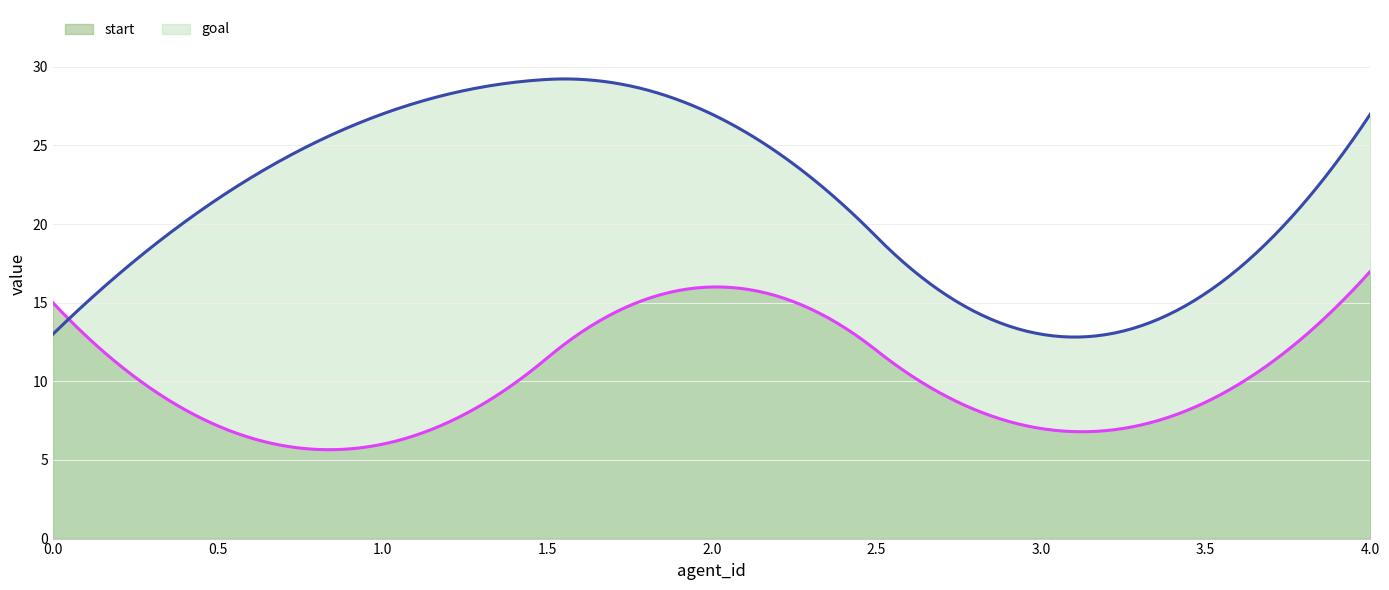

What is the value of the goal point at the 4th from the left?

13